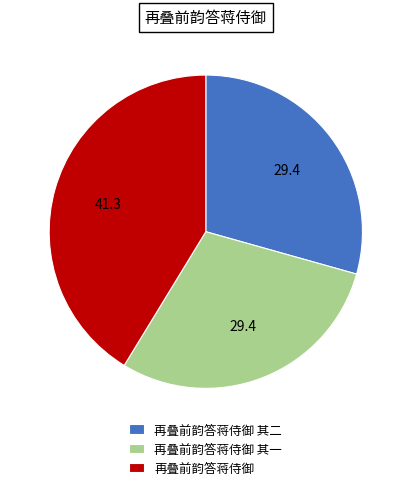

What is the largest slice in the pie chart?

再叠前韵答蒋侍御